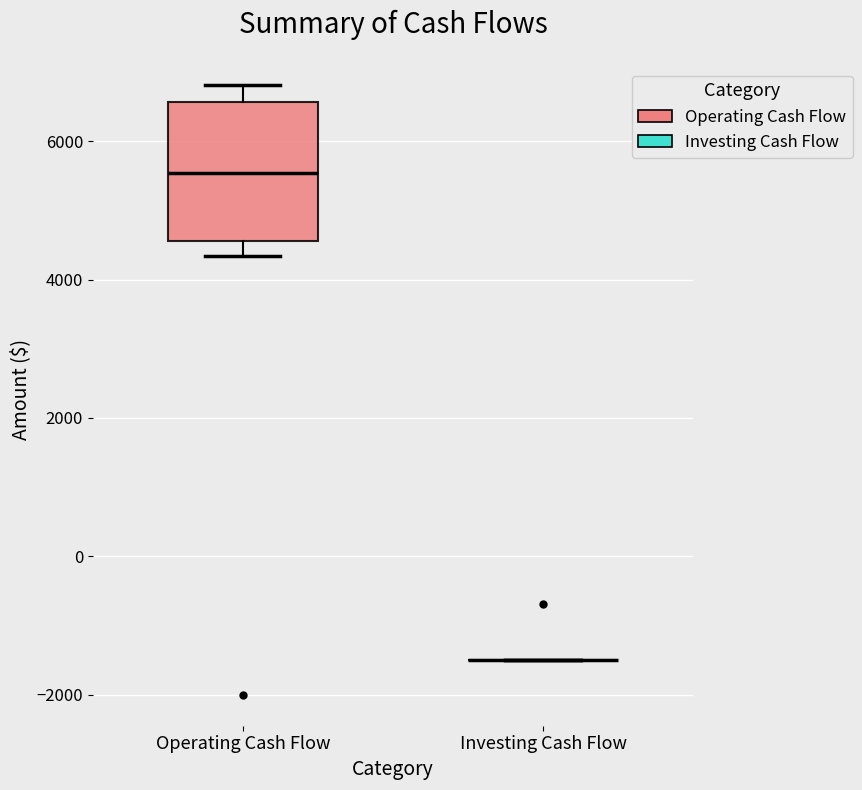

Where does the upper whisker of the box for Operating Cash Flow end on the y-axis? The values are not printed on the chart, so give them approximately, as read against the axis.

6800